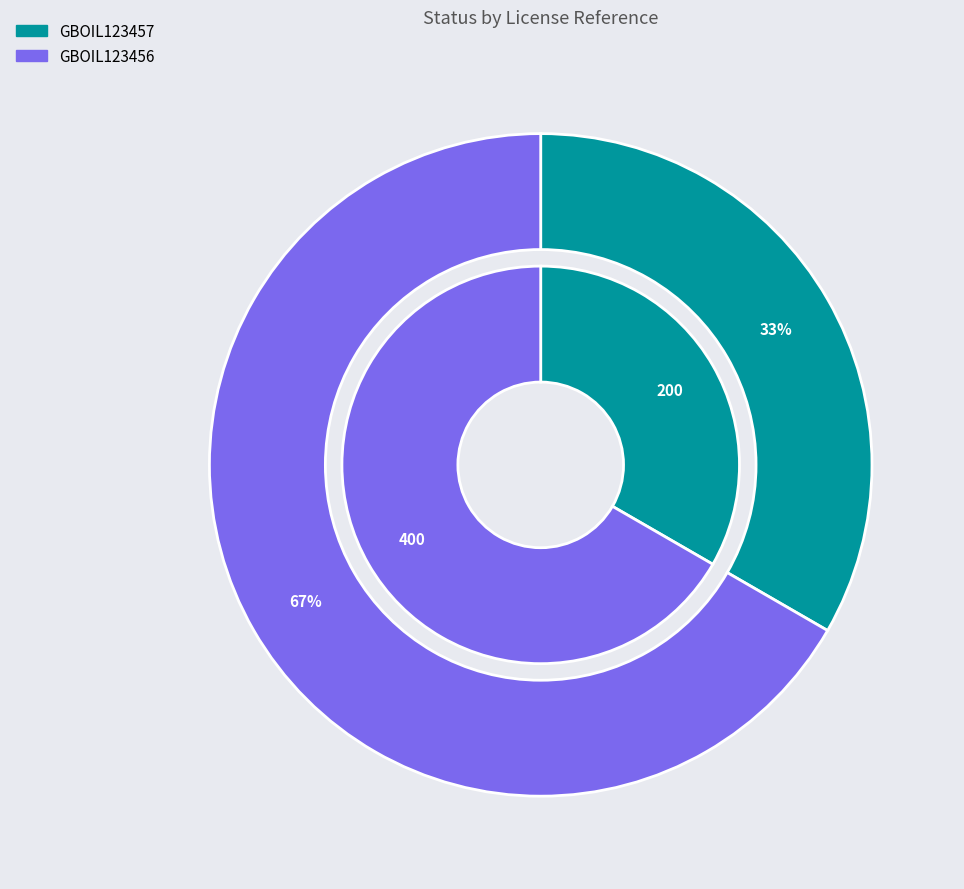

How many slices are in this pie chart?

2